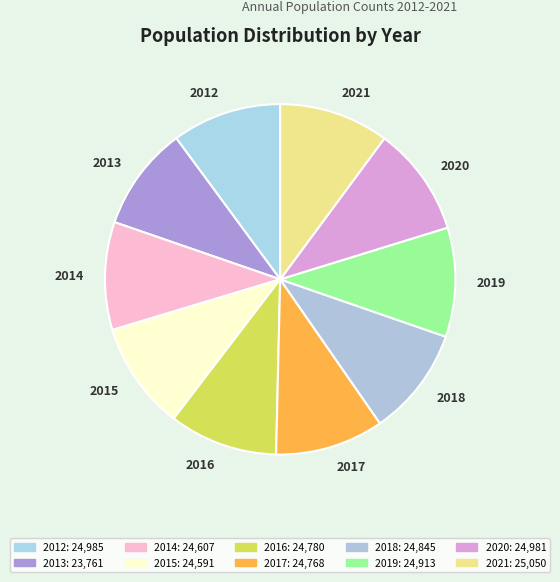

Is it true that 2016 is 10% of the pie?

True